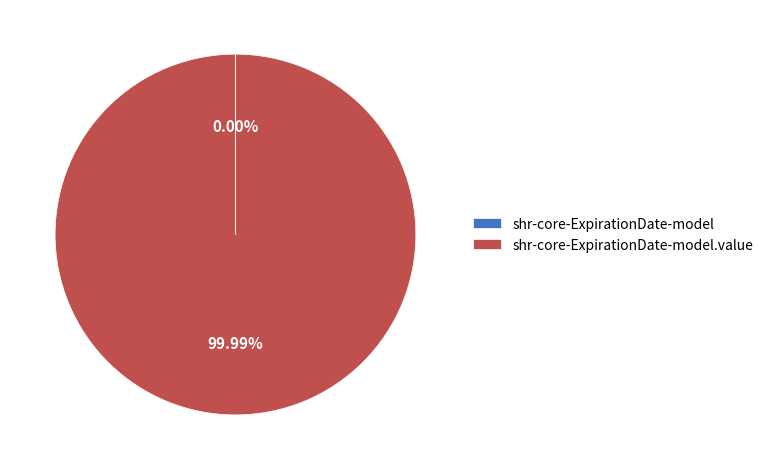

Is there any slice that represents more than half of the pie?

Yes